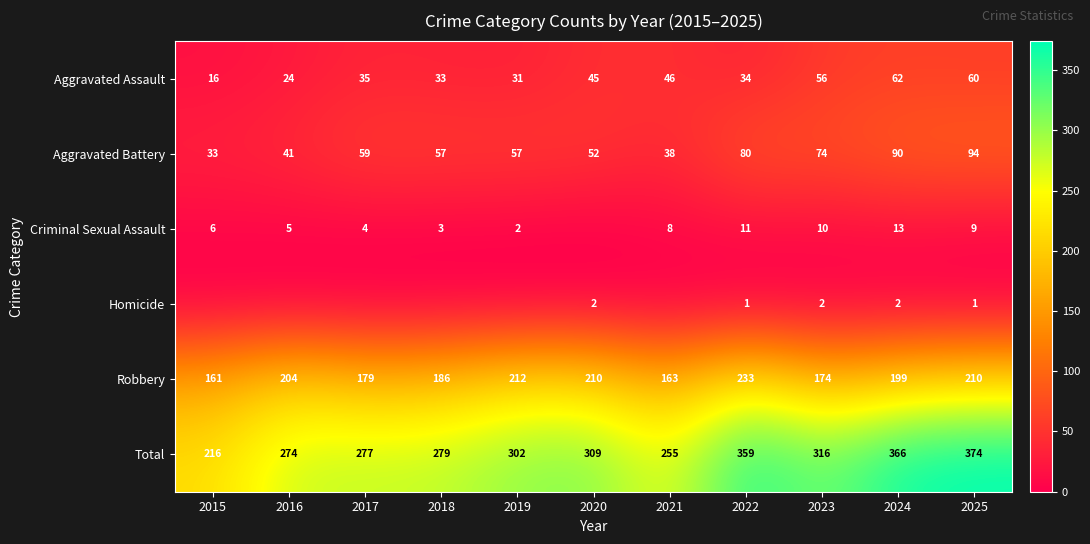

Which category has the lowest value in the Aggravated Assault series?

2015